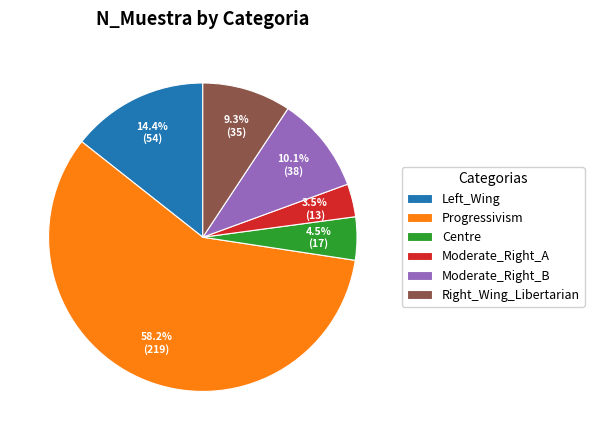

Combined, what portion of the pie is Right_Wing_Libertarian and Centre?

13.8%